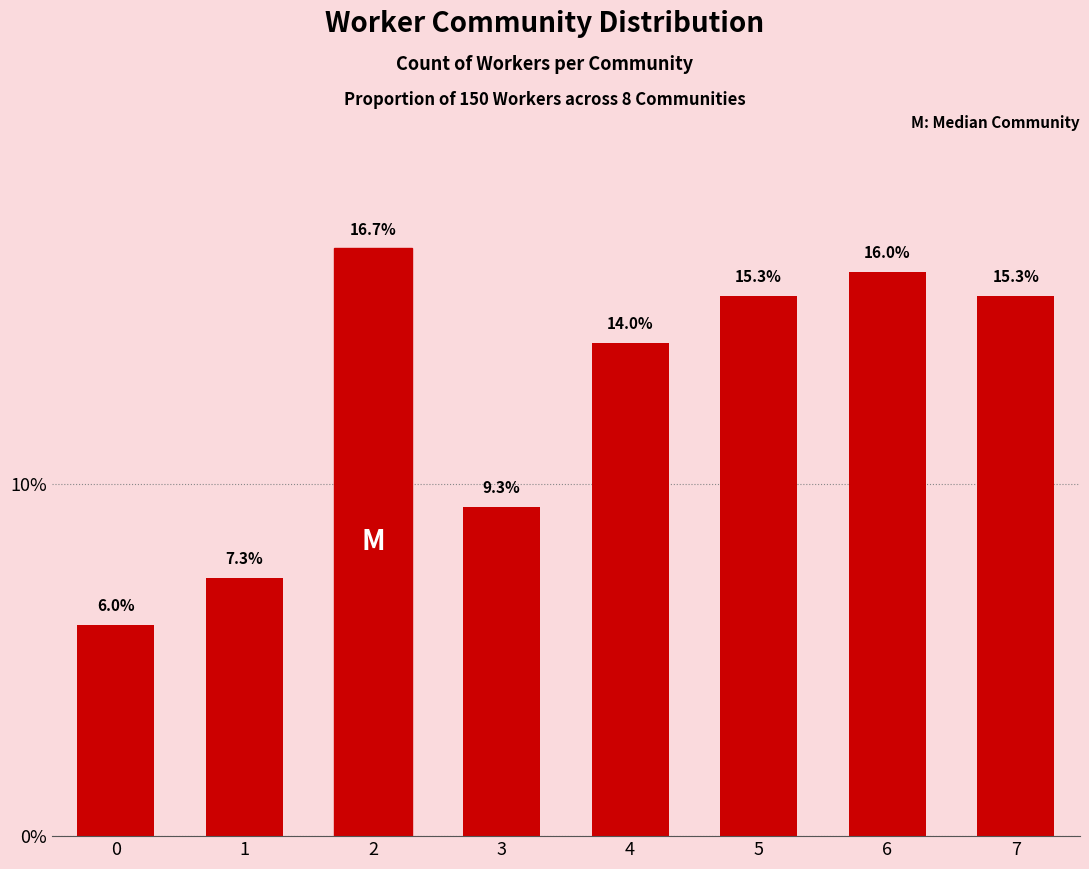

True or false: the data shows 6.0 at 0.

True